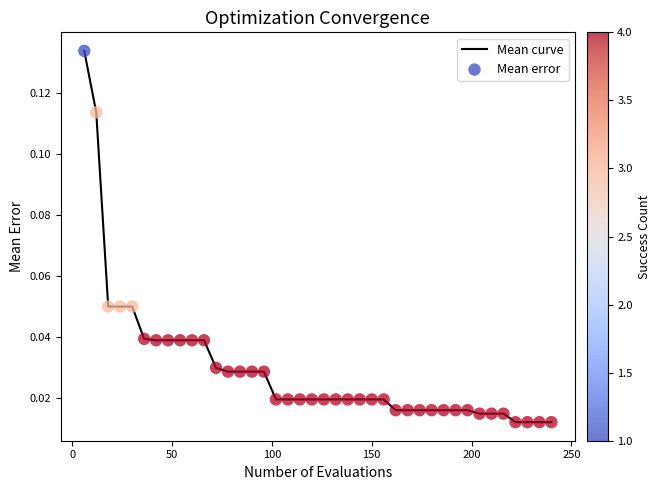

Is this an area chart (filled region under the line)?

No